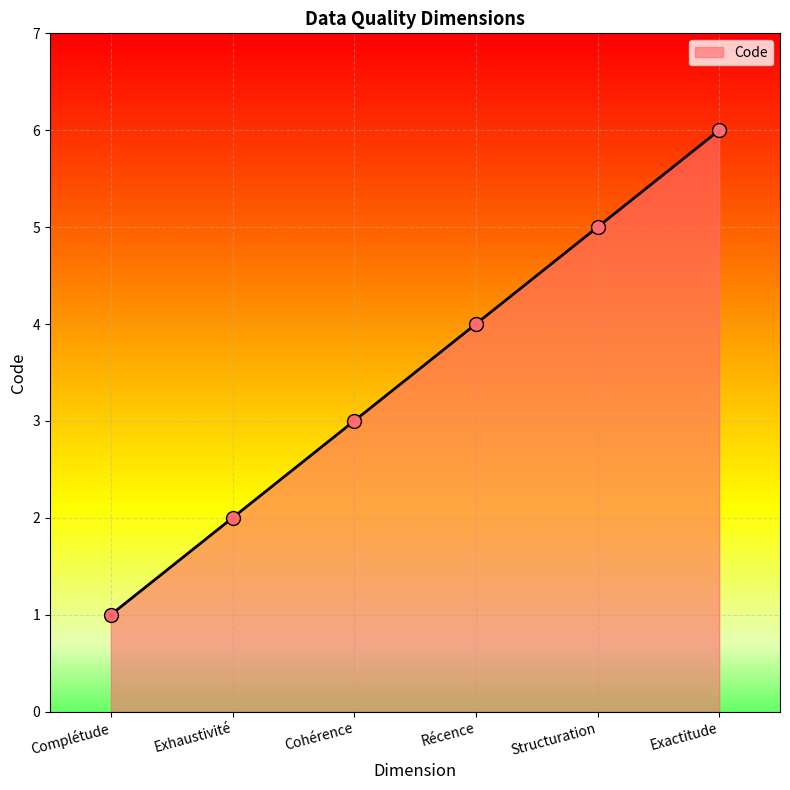

Approximately how many times larger is the value at Exhaustivité compared to Structuration?

0.4